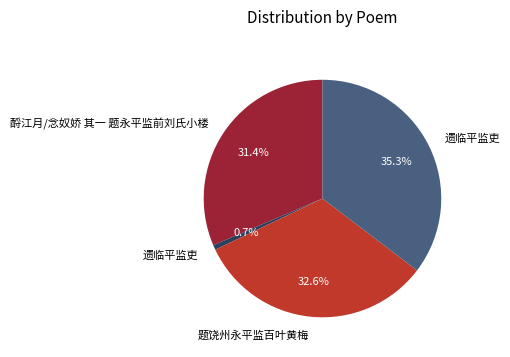

Is there a majority slice in this chart?

No